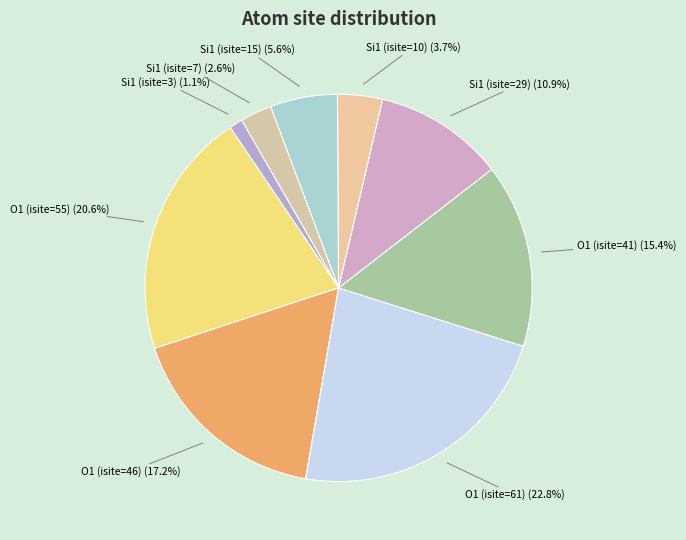

To the nearest percent, what is the difference between the largest and smallest slice percentages?

22%